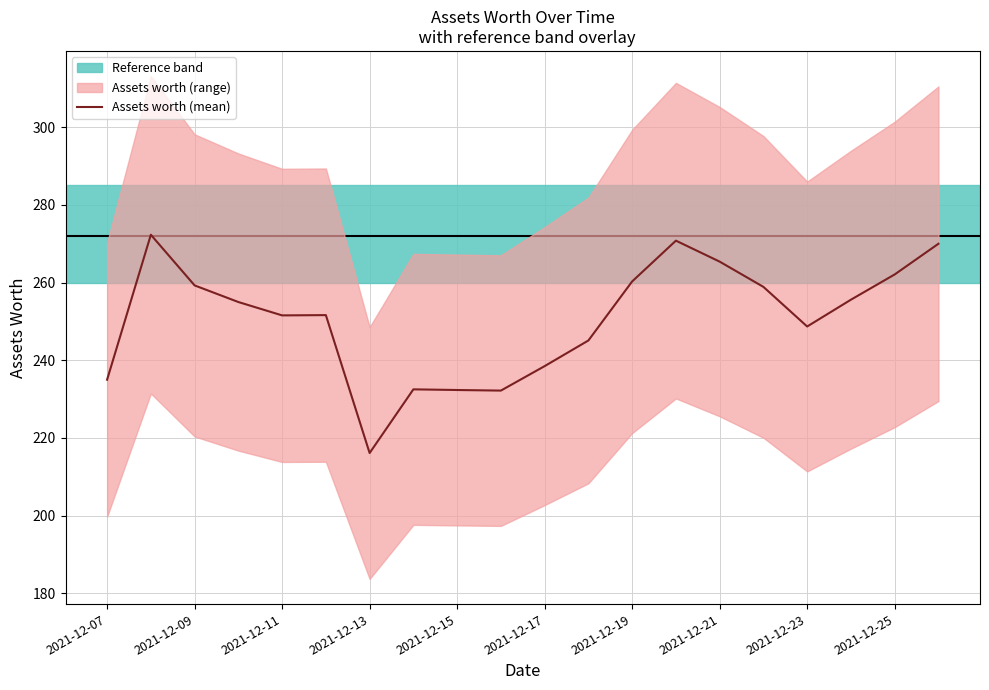

Reading left to right, transcribe all the data shown in this chart.

235.0	272.3	259.3	255.0	251.6	251.6	216.1	232.5	232.3	232.2	238.5	245.1	260.3	270.8	265.4	258.9	248.7	255.6	262.1	270.0